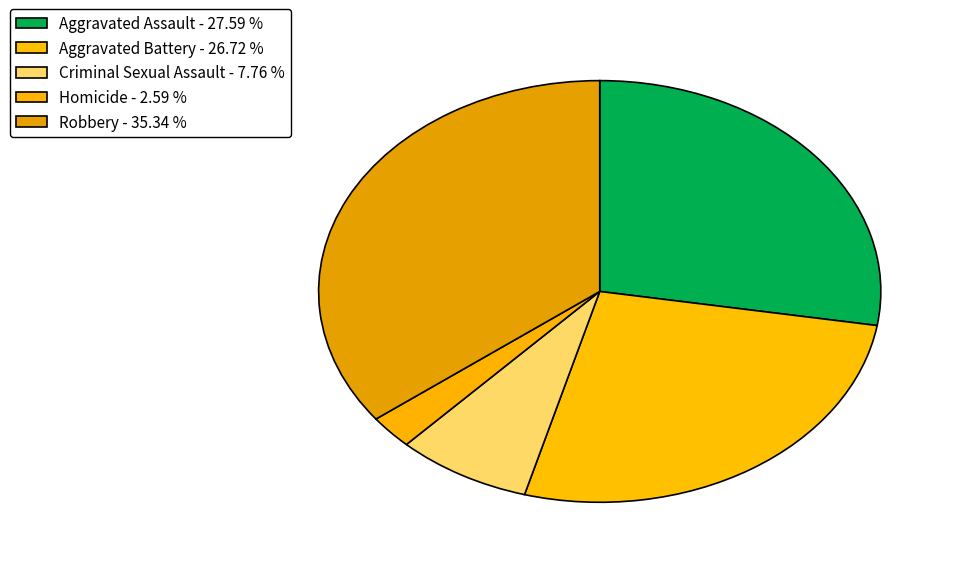

To the nearest percent, what portion does Robbery represent?

35%